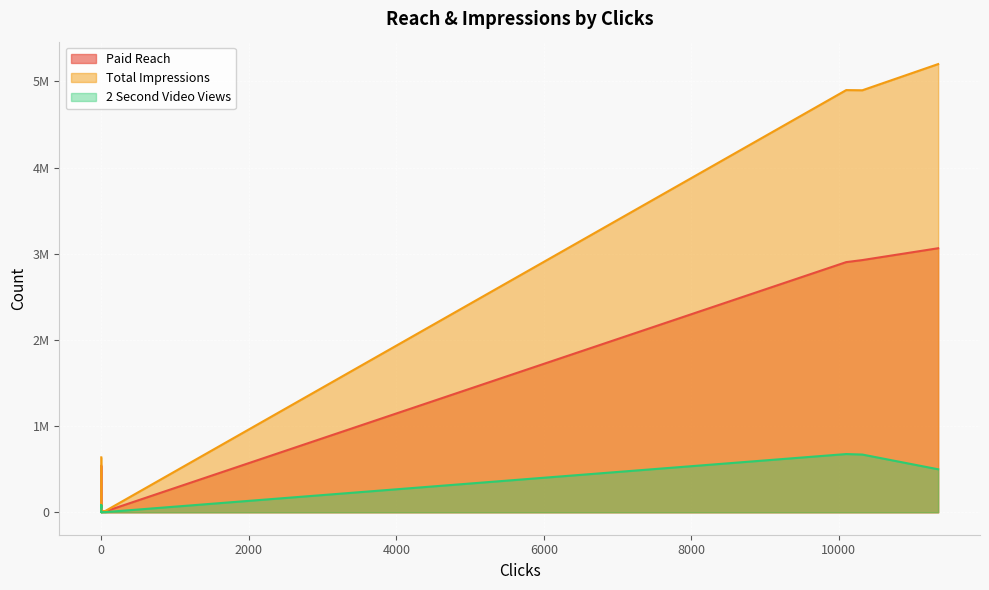

Which series has the largest range (max minus min)?

Total Impressions